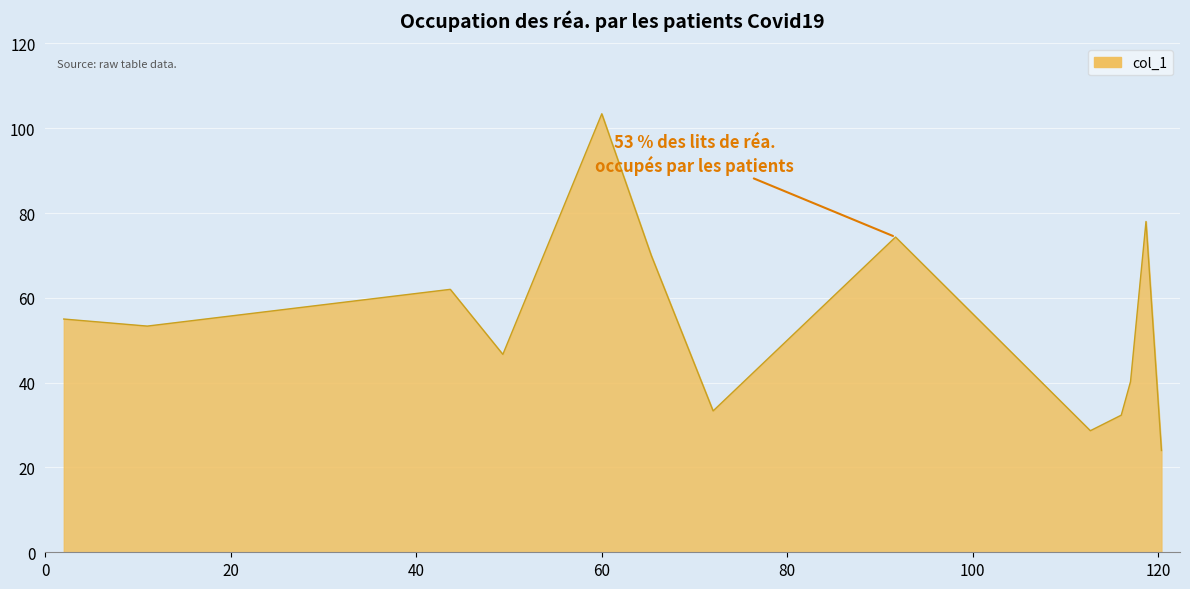

What is the difference between the maximum and minimum values?

79.4